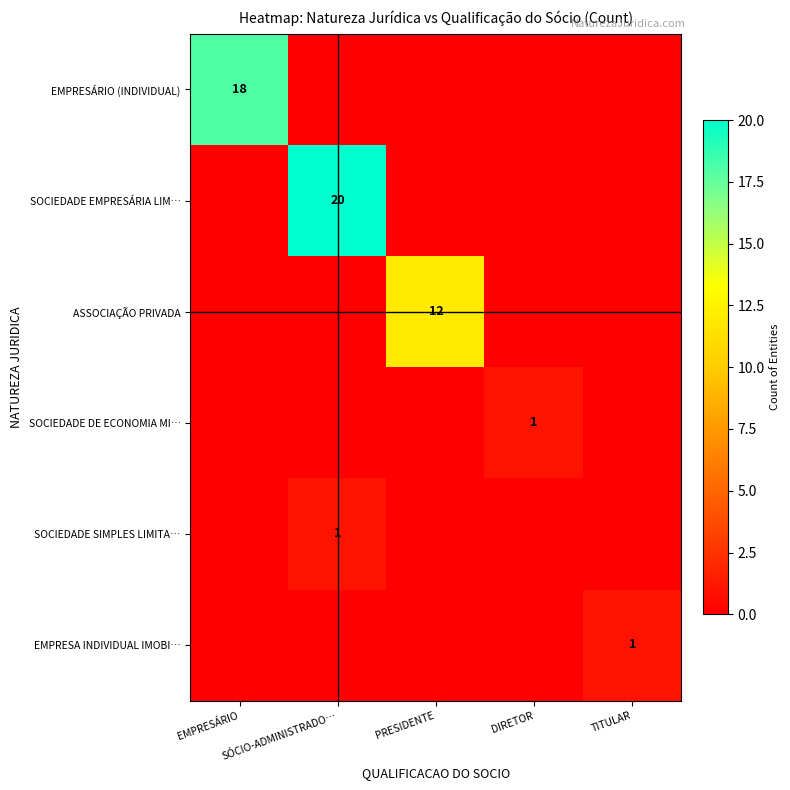

Which category has the lowest value in the EMPRESÁRIO (INDIVIDUAL) series?

SÓCIO-ADMINISTRADO…